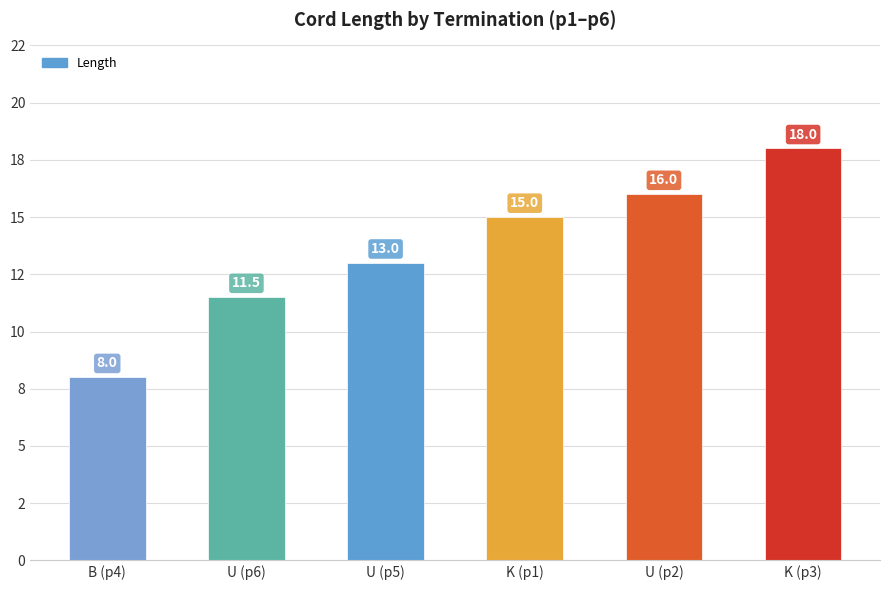

The chart shows a value of 13.0 at U (p5). True or false?

True